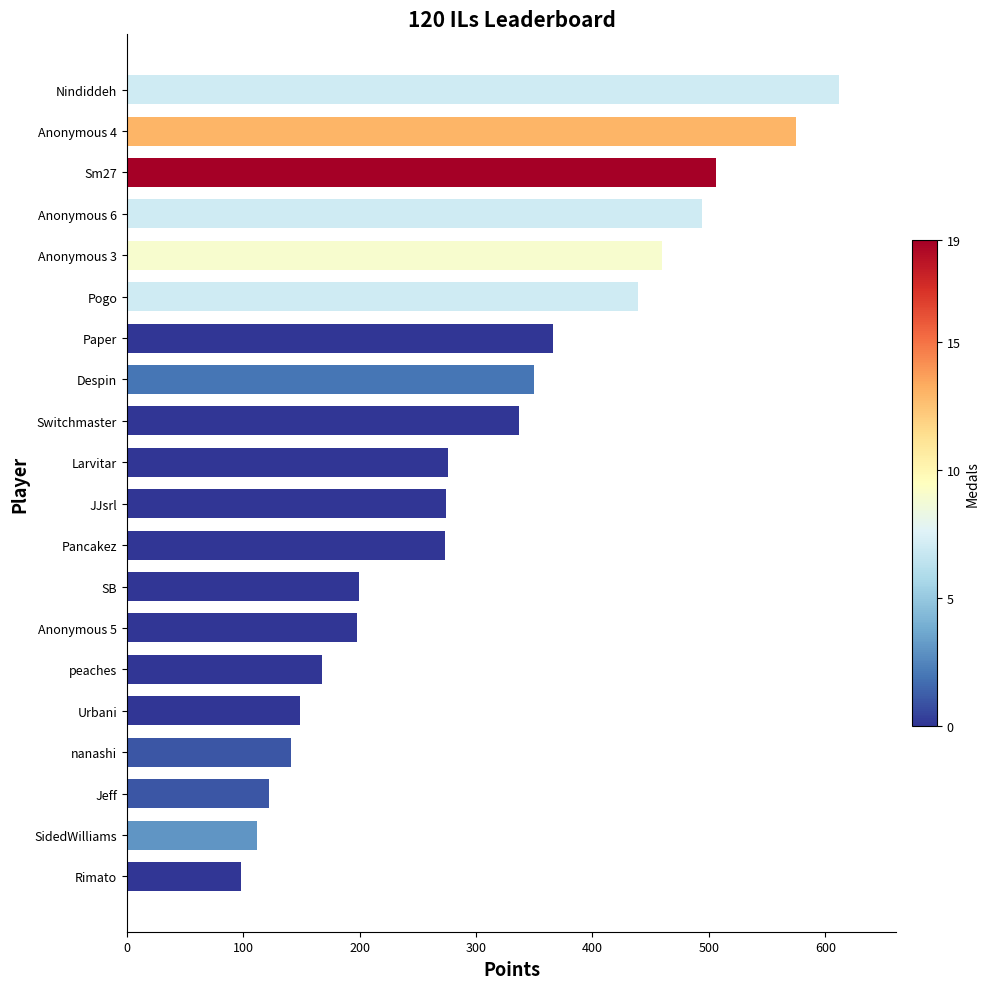

How many bars are there in total?

20